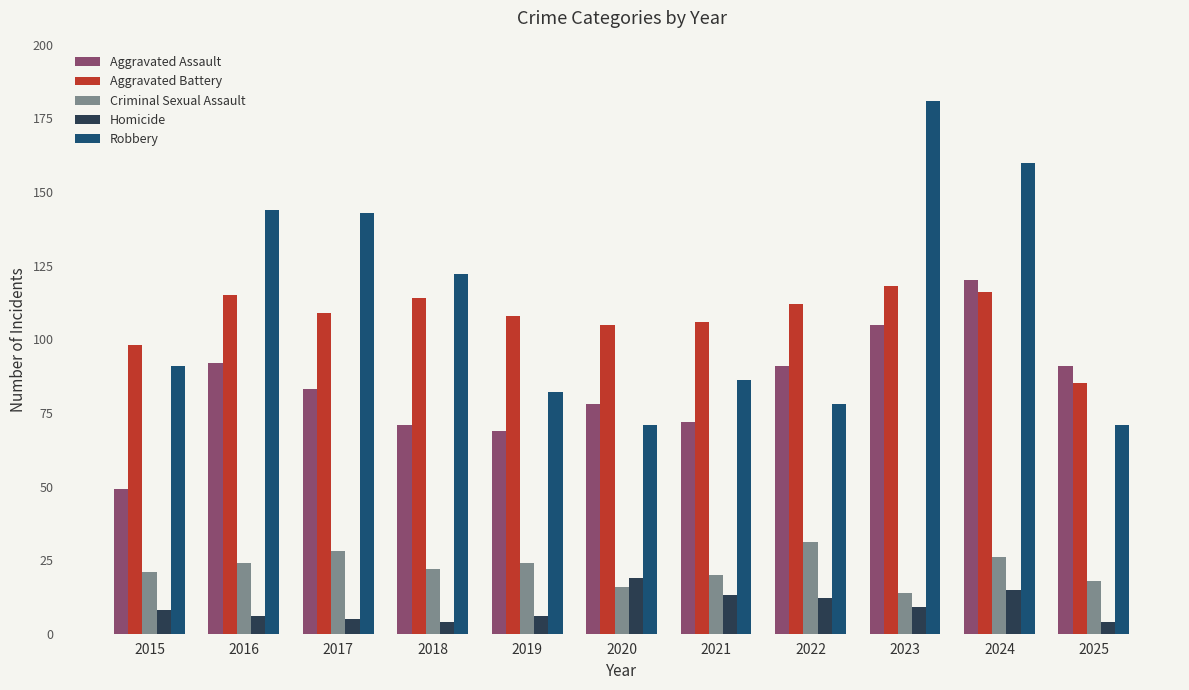

At how many categories does at least one series exceed 21?

11